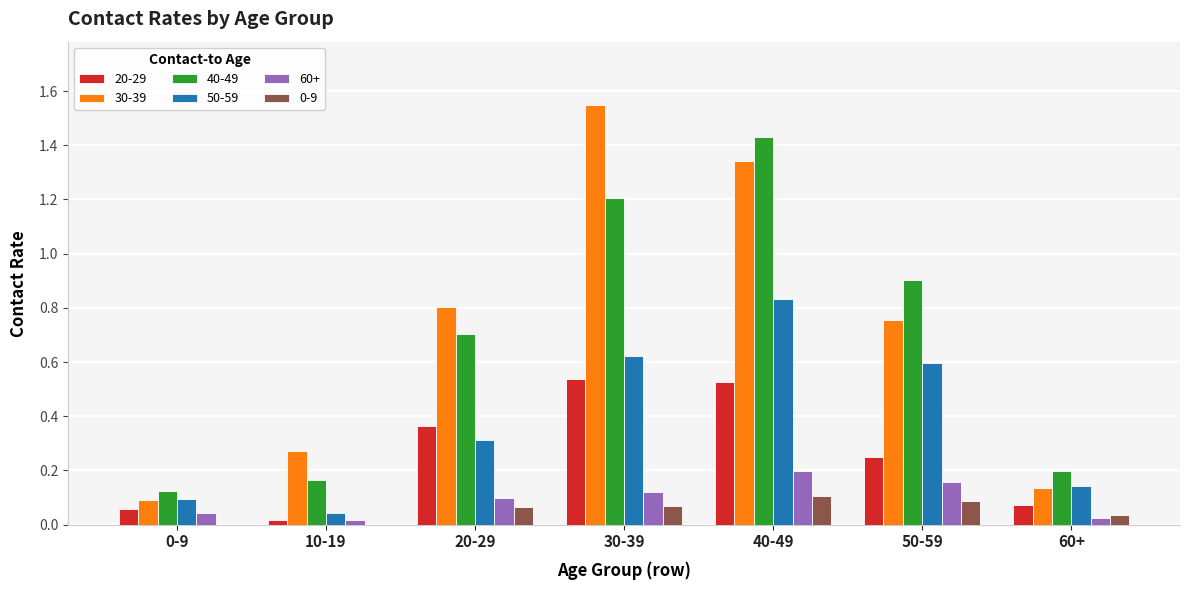

True or false: 50-59 has a value of 0.3 at 20-29.

True